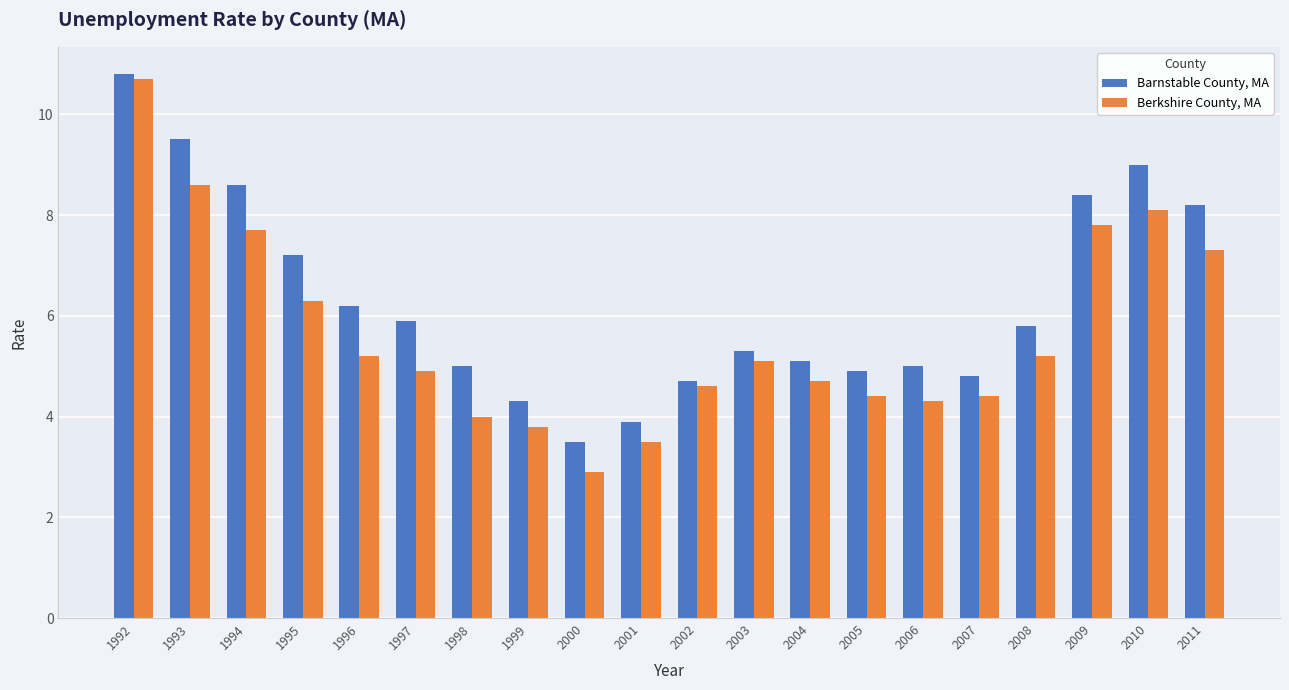

Reading left to right, what are all the values shown in this chart?

Barnstable County, MA: 1992=10.8	1993=9.5	1994=8.6	1995=7.2	1996=6.2	1997=5.9	1998=5.0	1999=4.3	2000=3.5	2001=3.9	2002=4.7	2003=5.3	2004=5.1	2005=4.9	2006=5.0	2007=4.8	2008=5.8	2009=8.4	2010=9.0	2011=8.2
Berkshire County, MA: 1992=10.7	1993=8.6	1994=7.7	1995=6.3	1996=5.2	1997=4.9	1998=4.0	1999=3.8	2000=2.9	2001=3.5	2002=4.6	2003=5.1	2004=4.7	2005=4.4	2006=4.3	2007=4.4	2008=5.2	2009=7.8	2010=8.1	2011=7.3